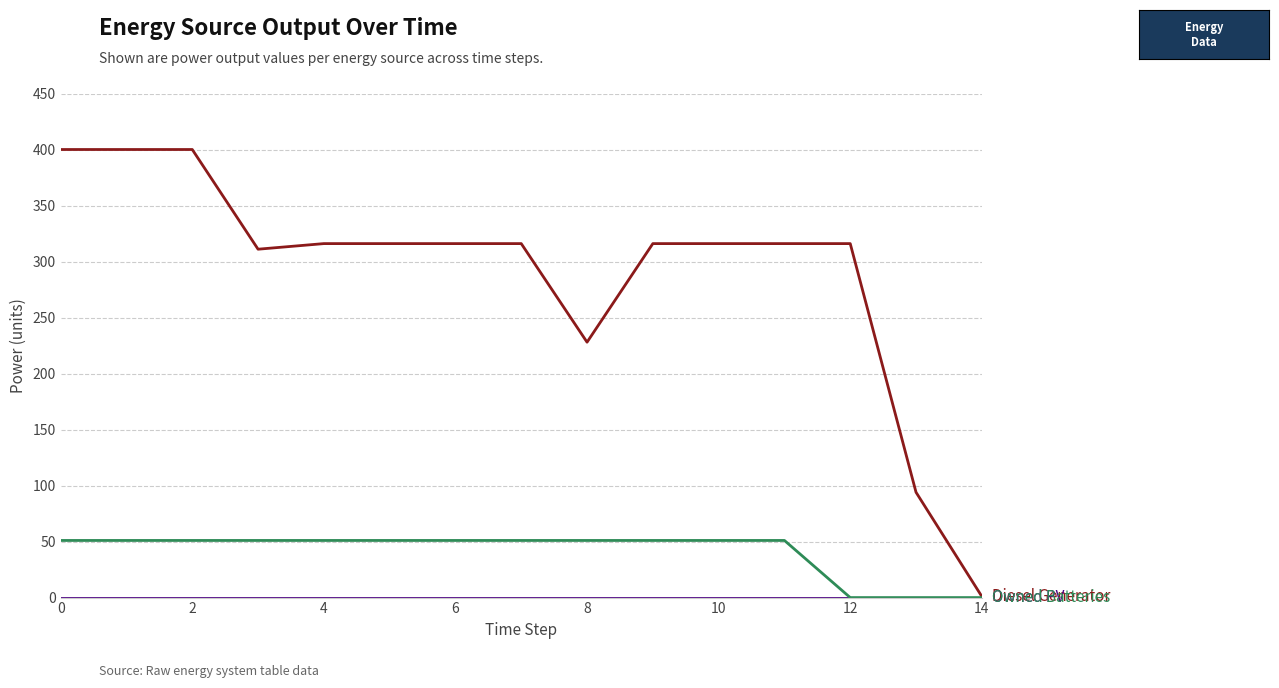

How many lines are shown in the chart?

3